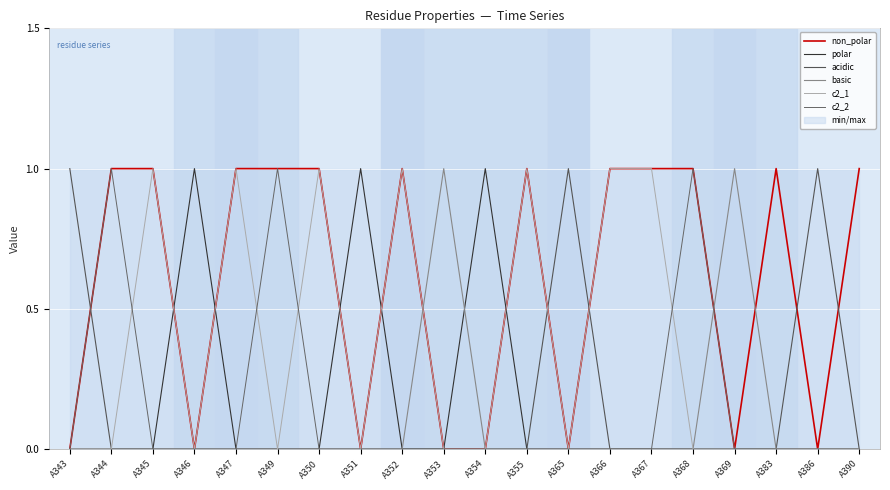

What is the greatest value displayed?

1